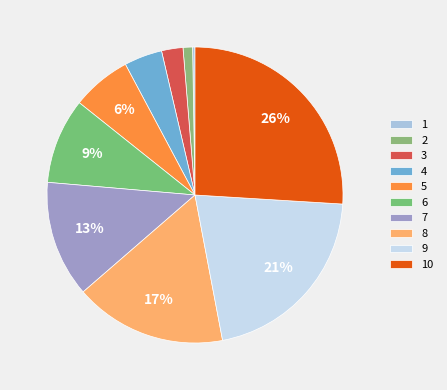

How many slices are in this pie chart?

10